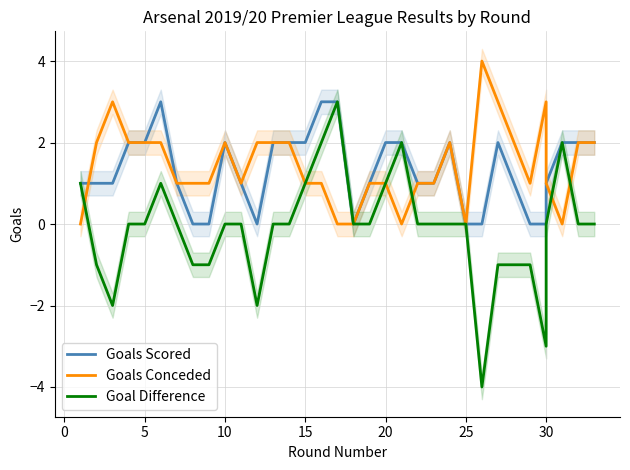

The value of Goal Difference at 20 is 1. True or false?

True